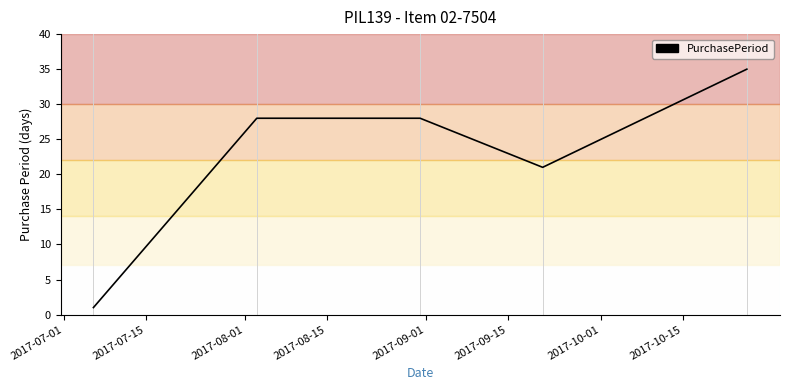

What is the sum of all values?

113